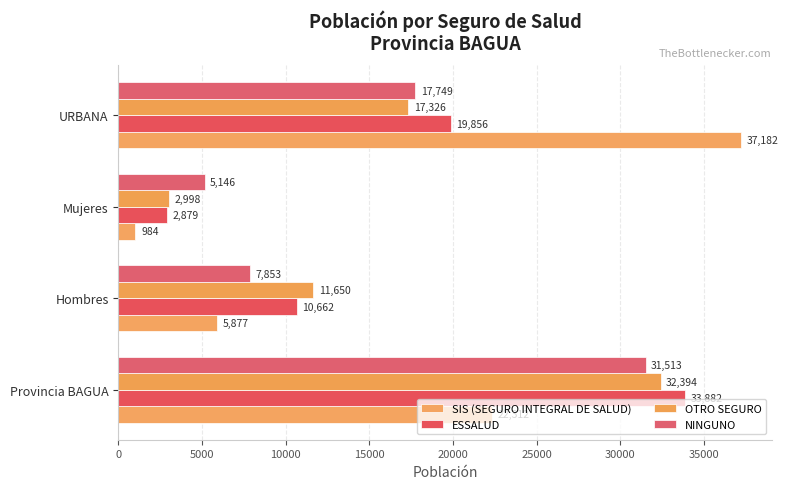

At which label does OTRO SEGURO reach its minimum?

Mujeres